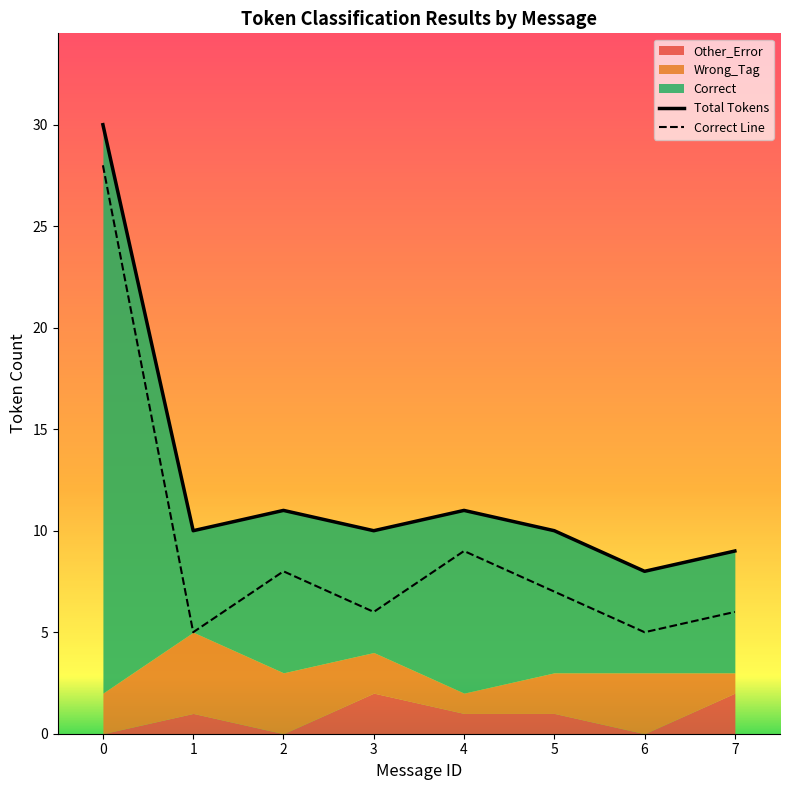

What is the highest value of the Correct Line series?

28